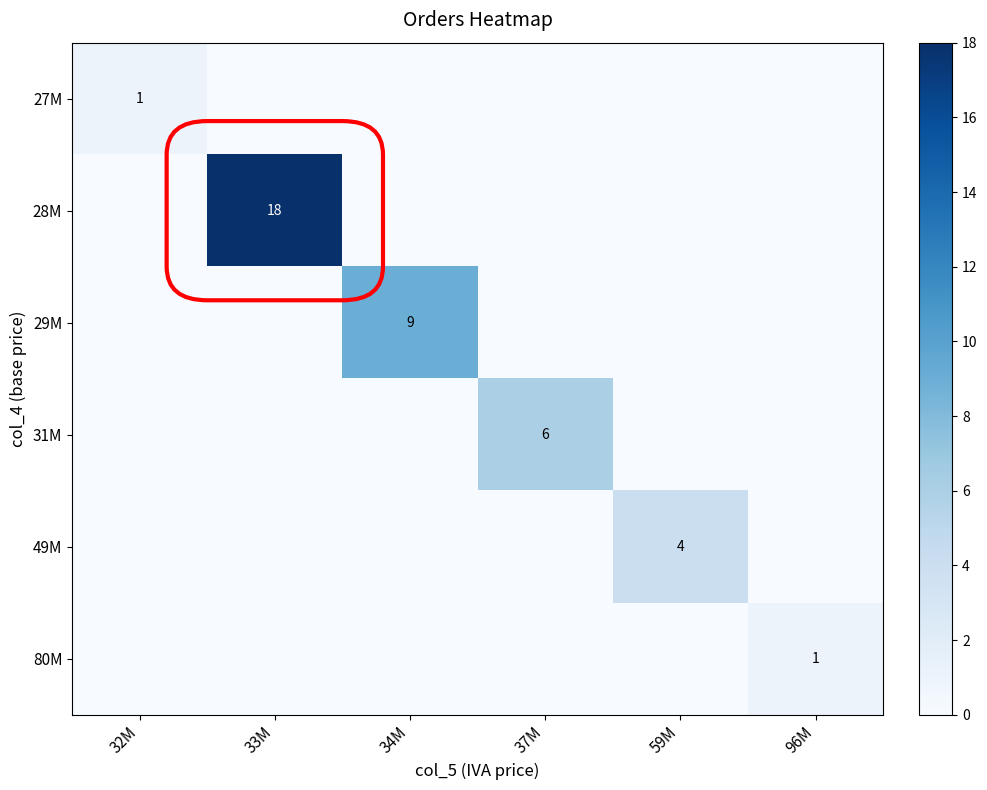

Where is 80M nearest to the value 0?

32M